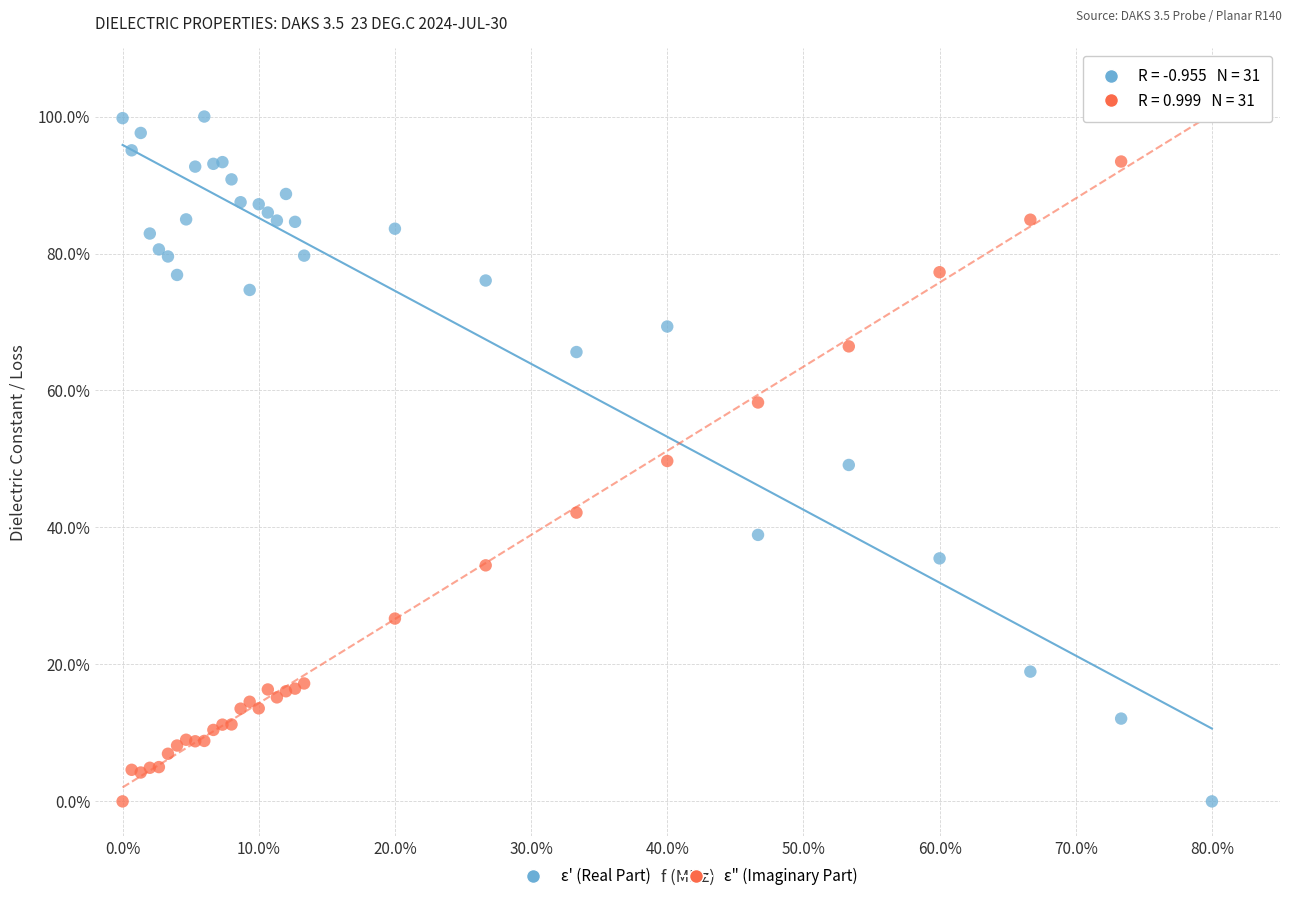

What is the X range (max minus min) for the scatter plot?

80.0